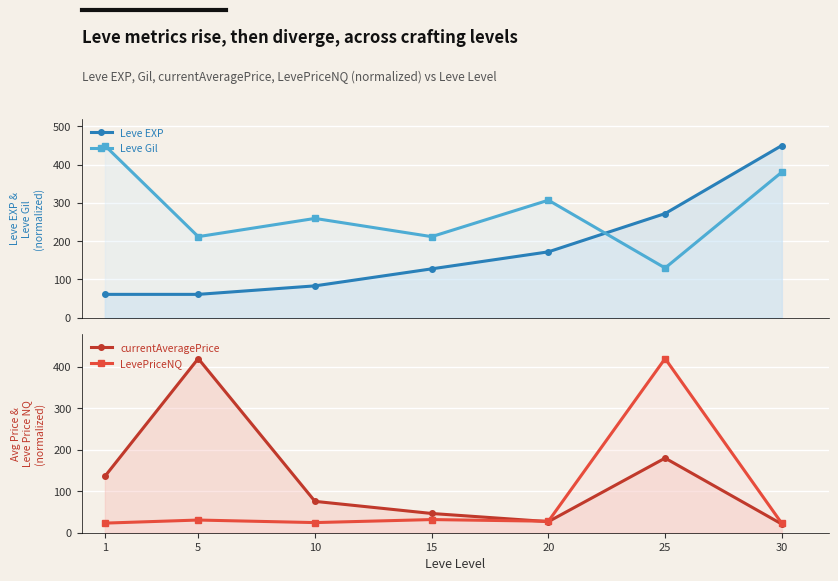

Where is currentAveragePrice nearest to the value 220?

25